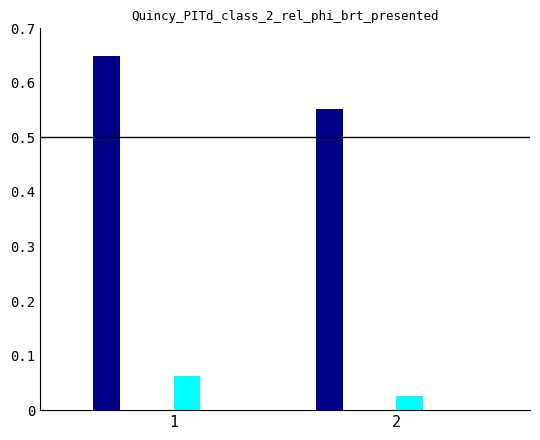

Count the number of data series in this chart.

6